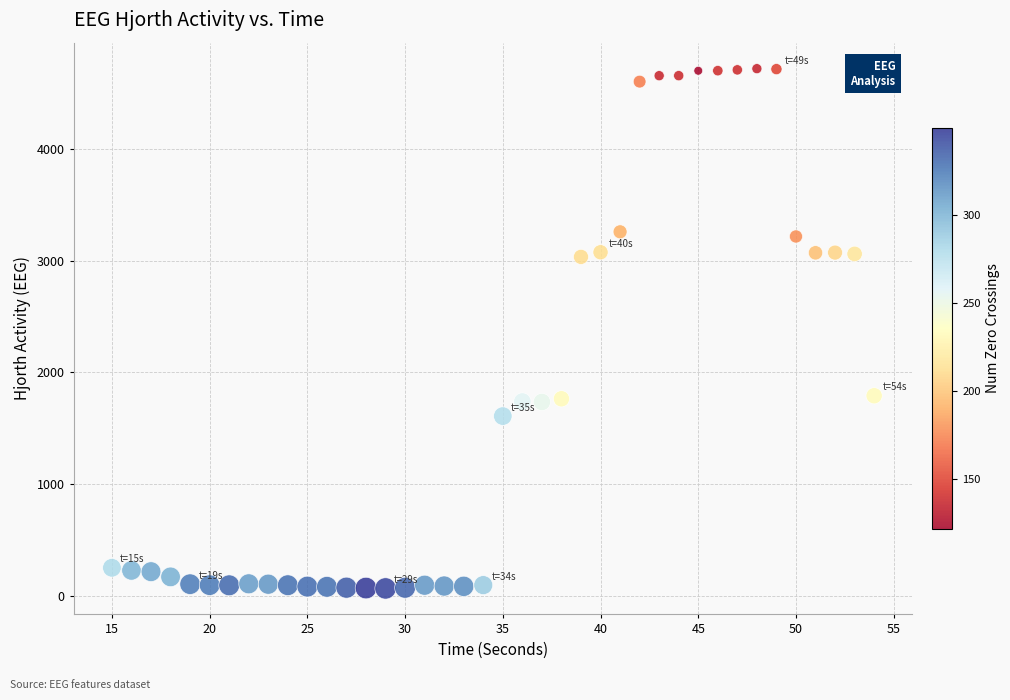

What is the range of Y values (max minus min)?

4657.5